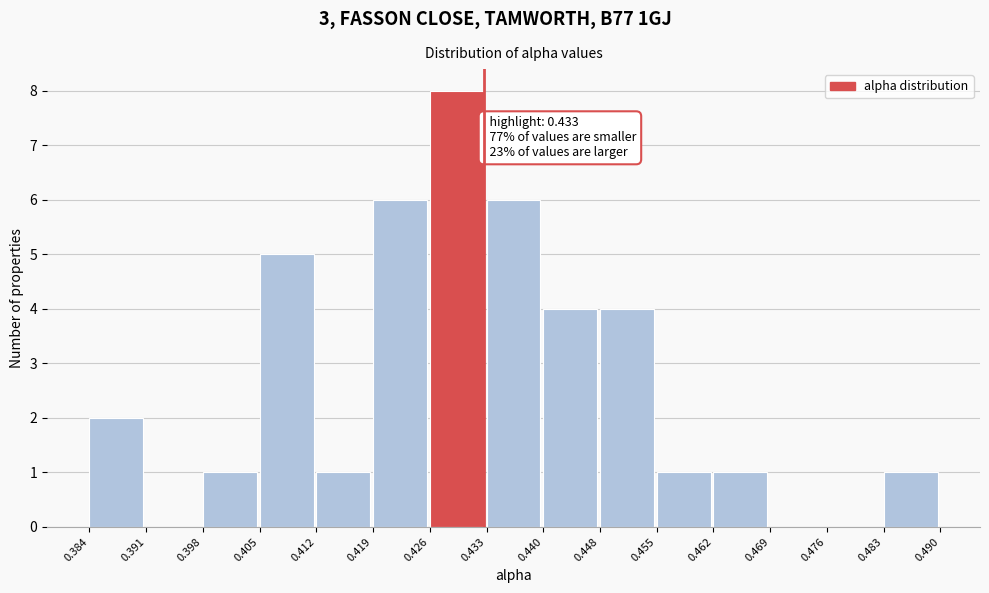

Over which range of the x-axis is the bar tallest?

0.426 to 0.433